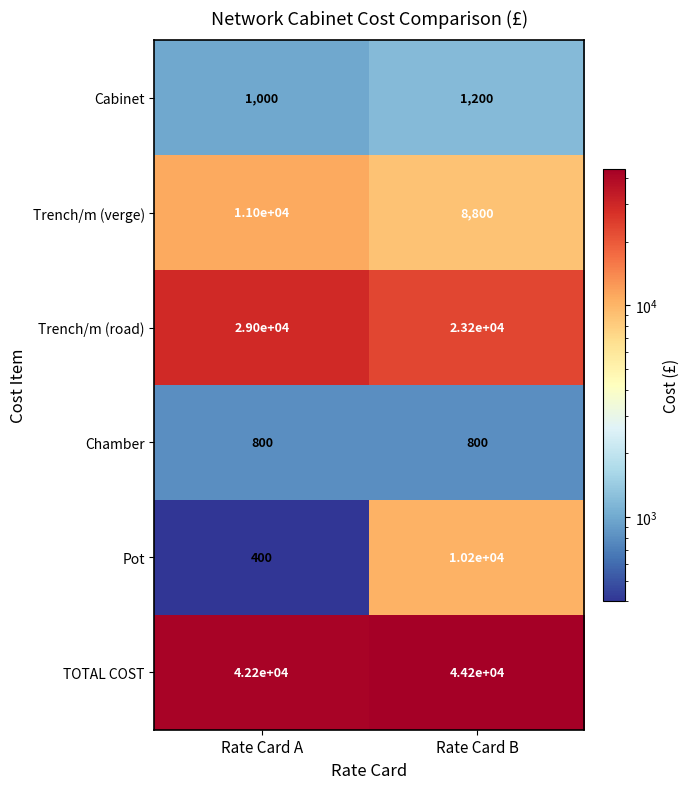

Rank the series by their maximum value, from lowest to highest.

Chamber, Cabinet, Pot, Trench/m (verge), Trench/m (road), TOTAL COST